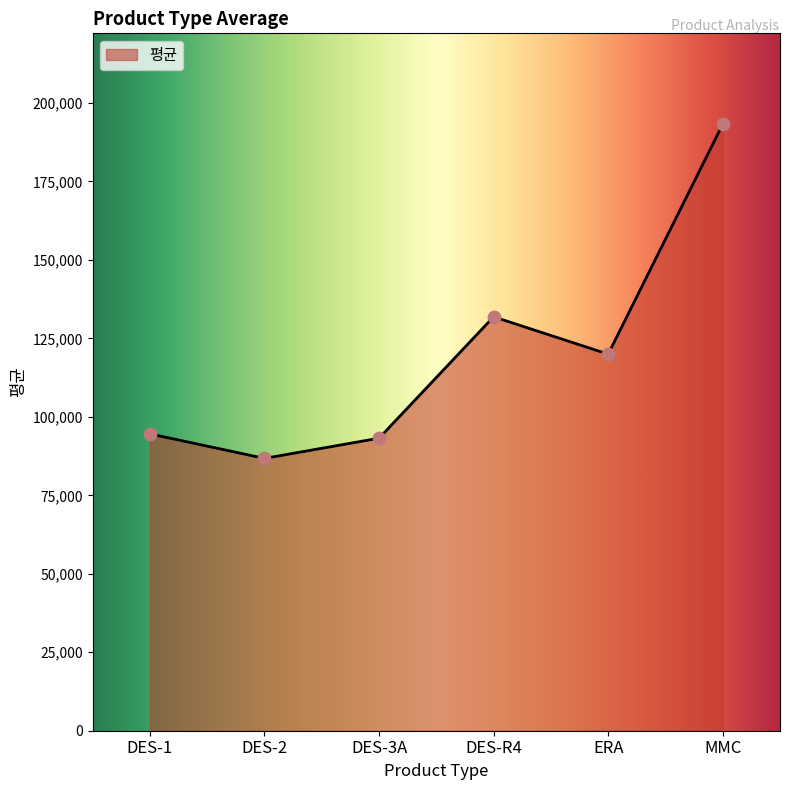

What is the ratio of the value at ERA to the value at DES-3A?

1.3